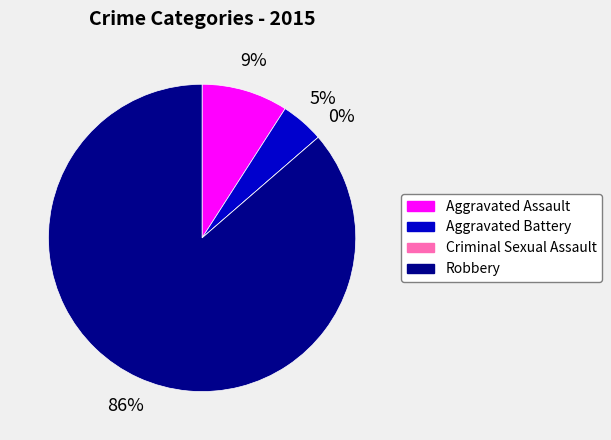

Which slice is the largest?

Robbery